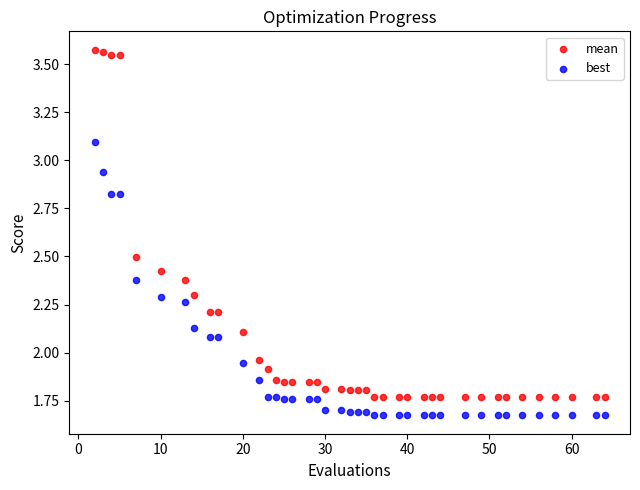

Which series reaches the maximum Y coordinate?

mean